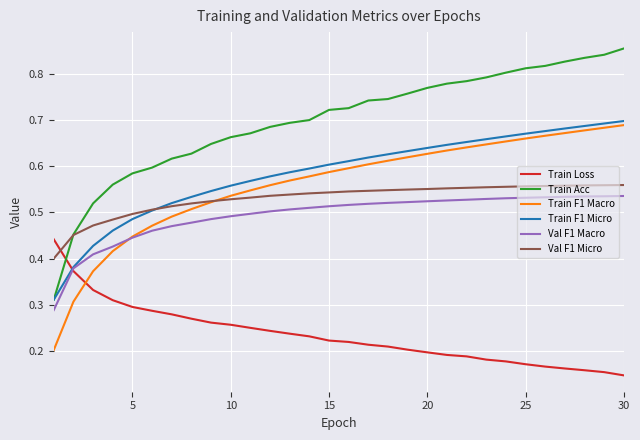

Does the chart display data point markers on the line(s)?

No